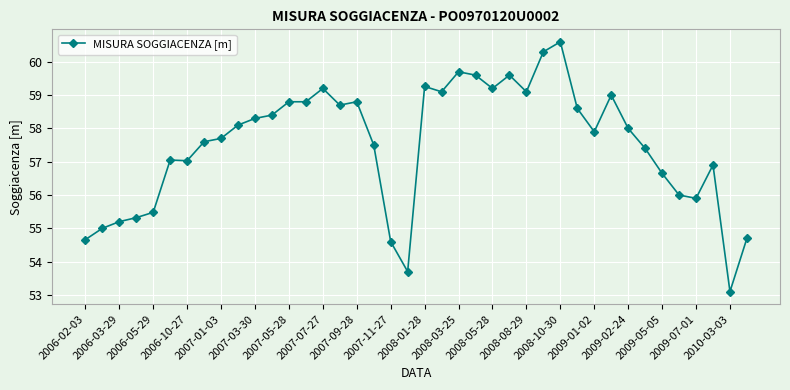

What is the sum of all values?

2300.6